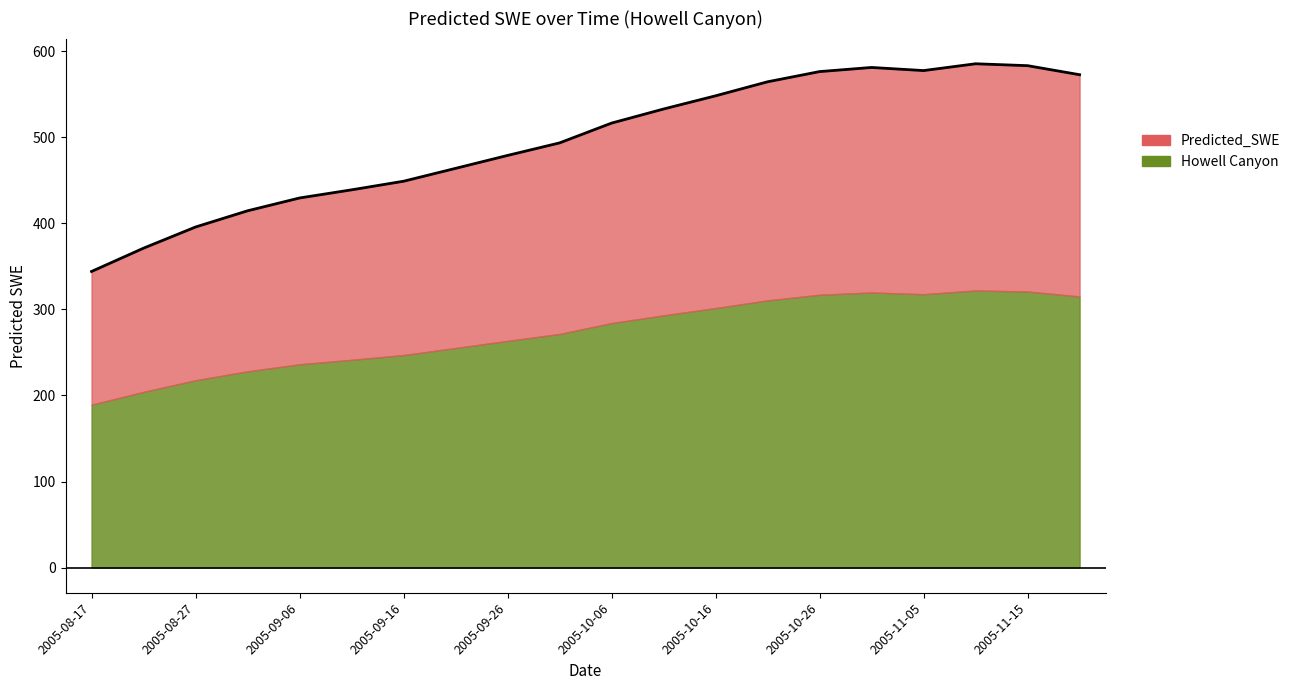

How many values exceed 516?

10